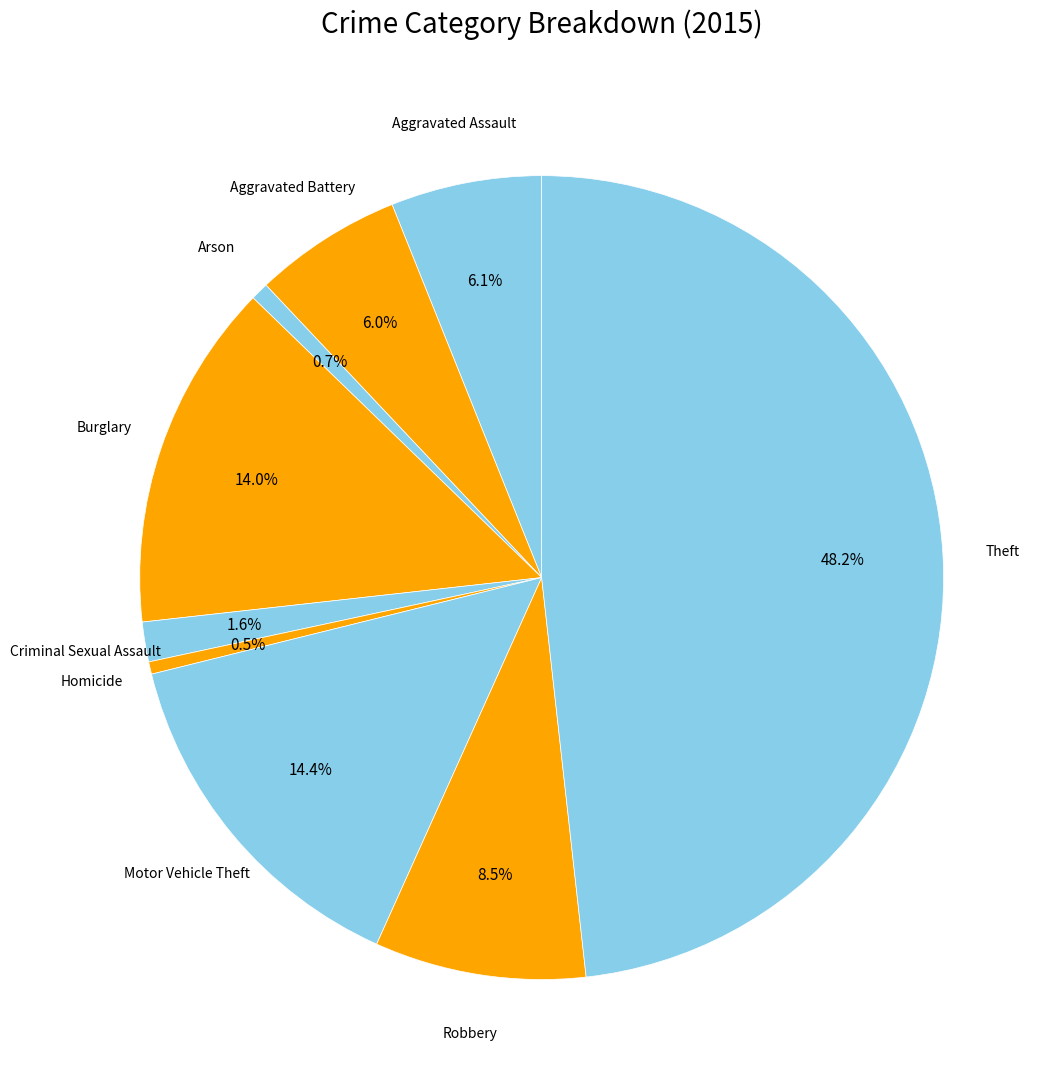

Does Aggravated Assault represent more than half of the total?

No